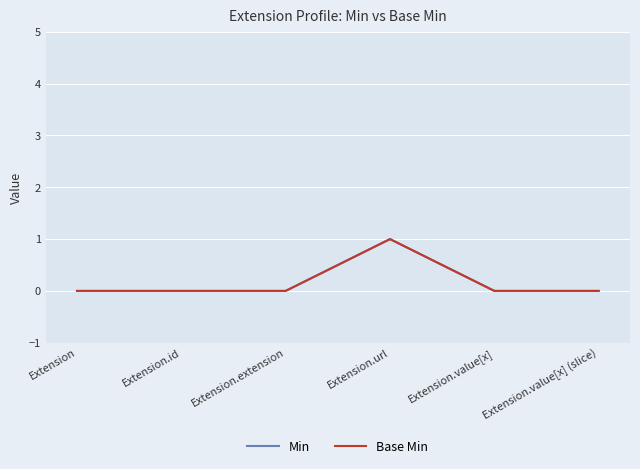

Is this an area chart (filled region under the line)?

No